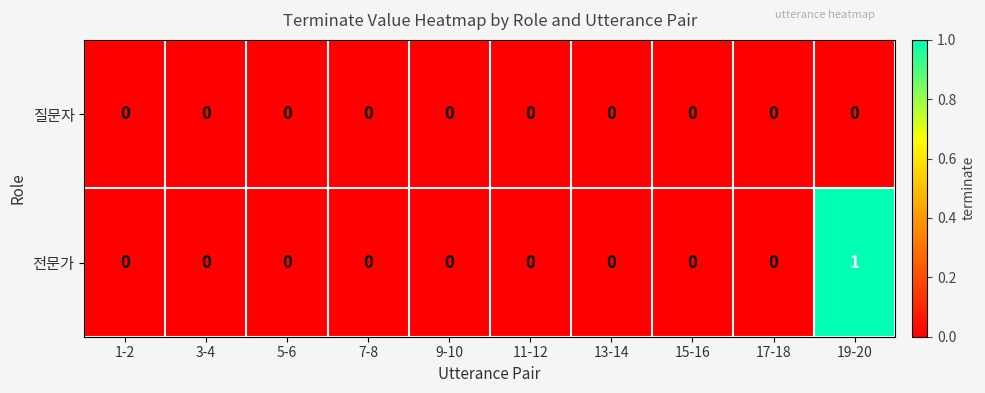

Which series changed the most between 5-6 and 19-20?

전문가